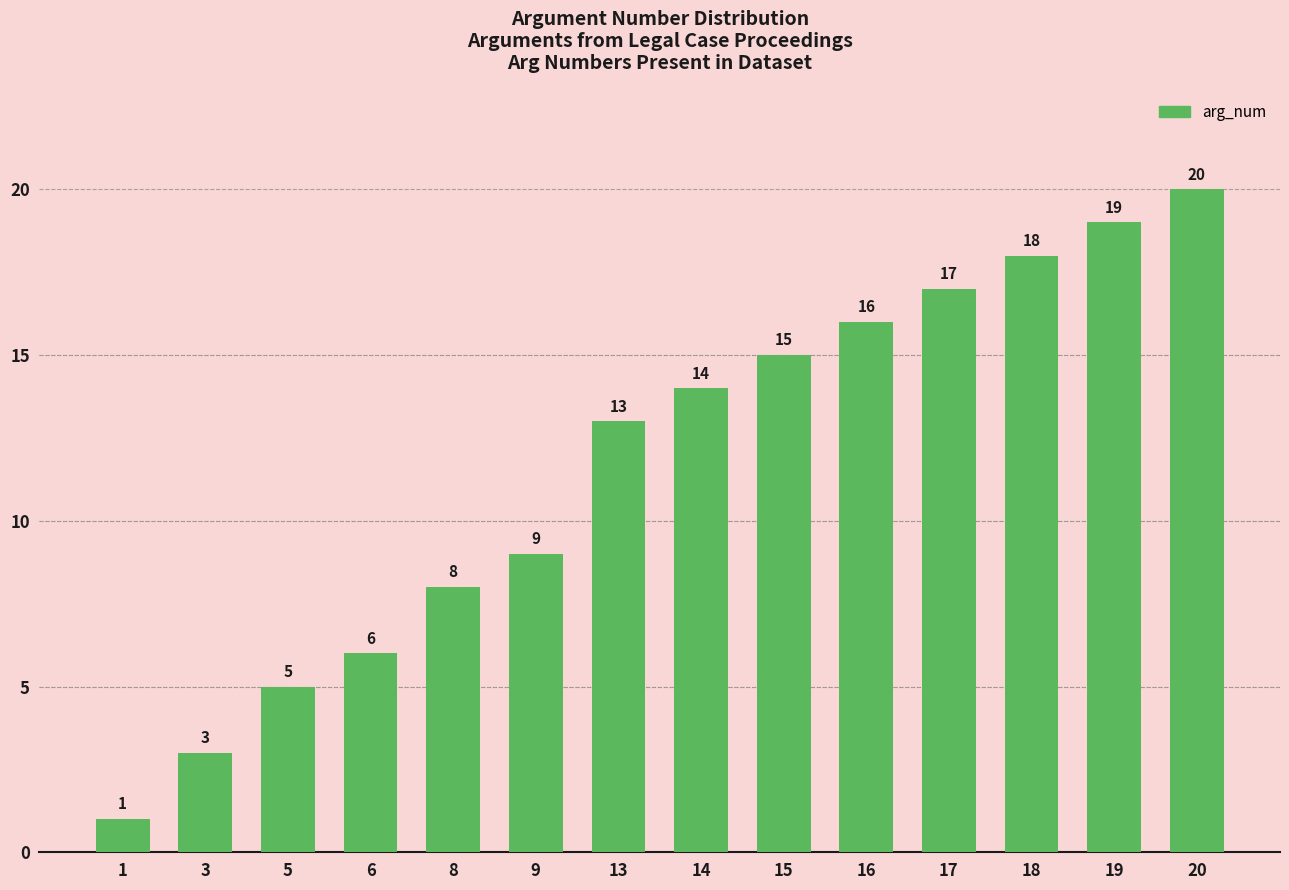

What is the average value?

12